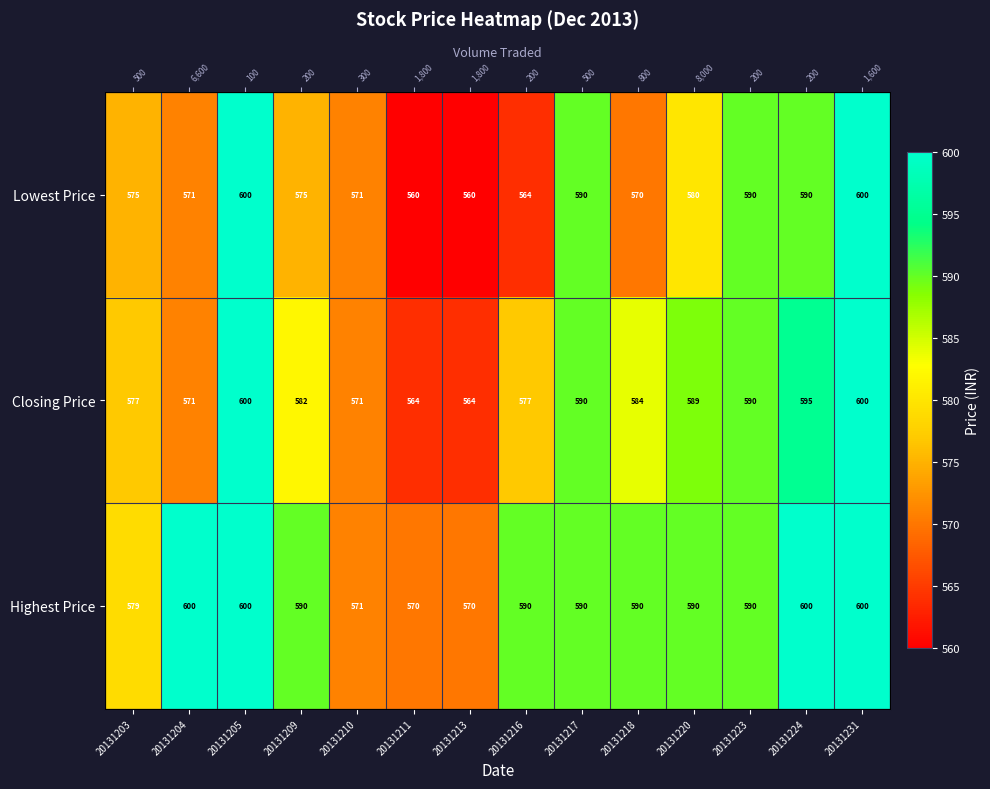

List the series in order of their peak value, lowest first.

Lowest Price, Closing Price, Highest Price